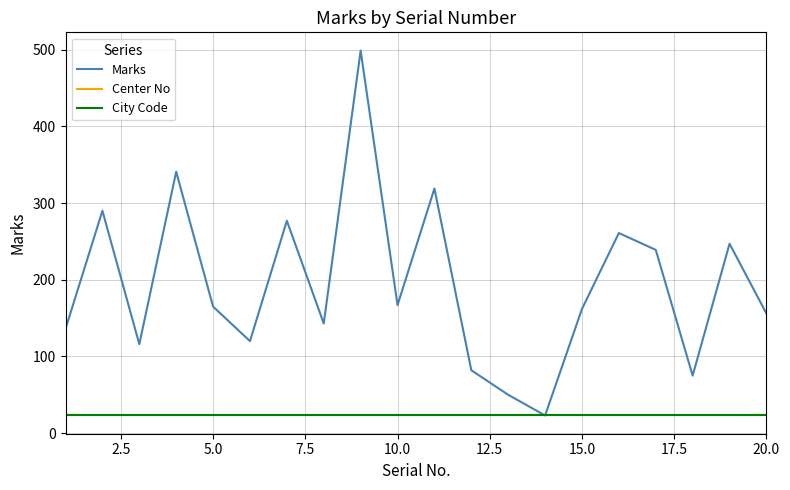

Rank the series by their maximum value, from lowest to highest.

Center No, City Code, Marks